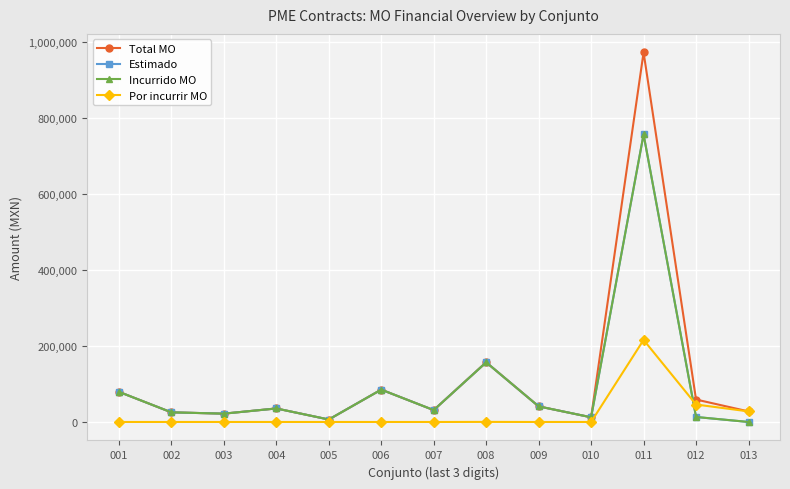

At which label does Total MO reach its peak?

011